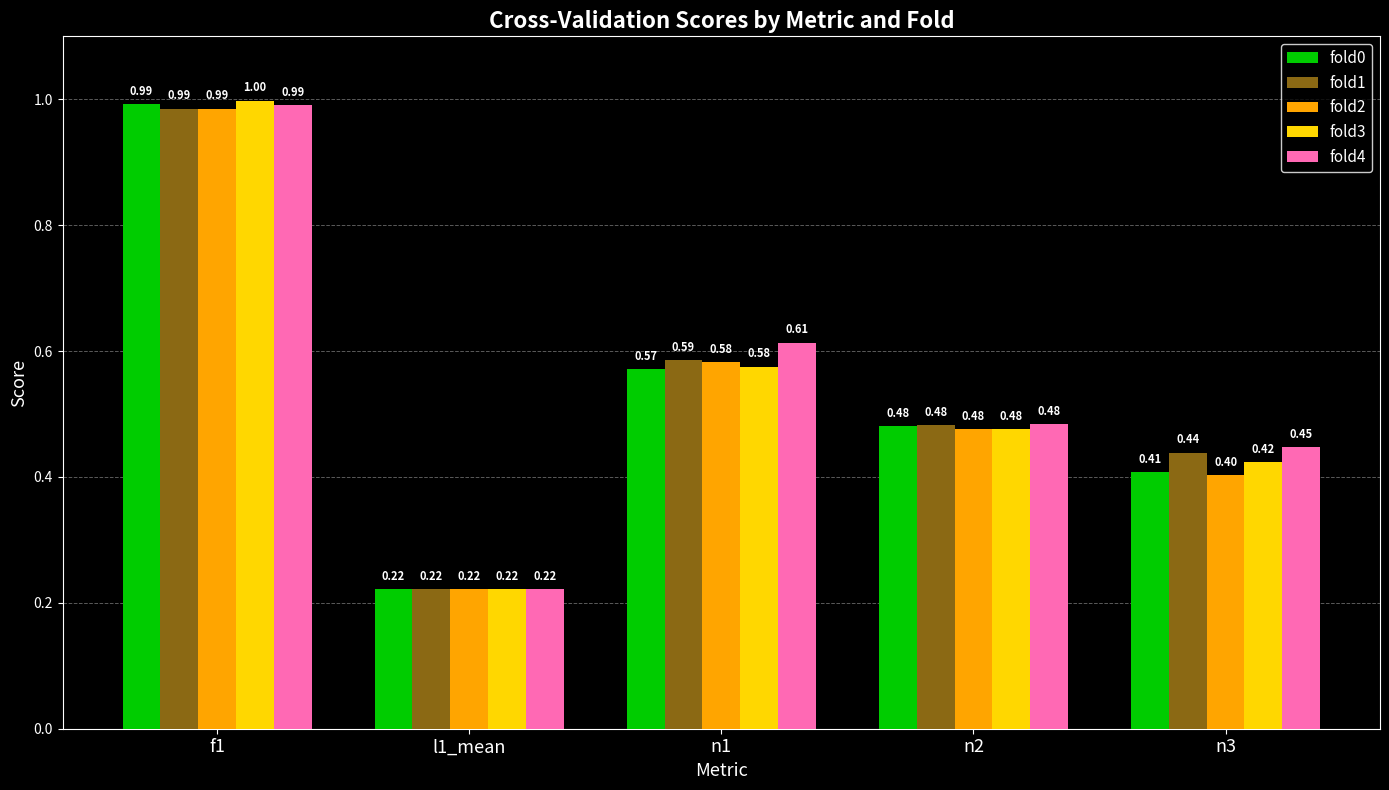

What position from the left is l1_mean?

2